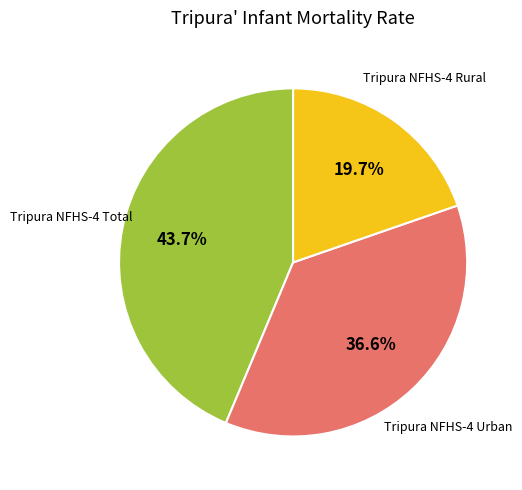

Is there a majority slice in this chart?

No